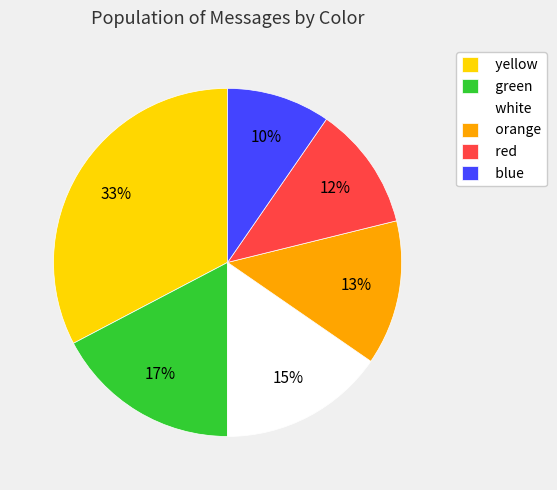

To the nearest percent, what is the average slice percentage?

17%